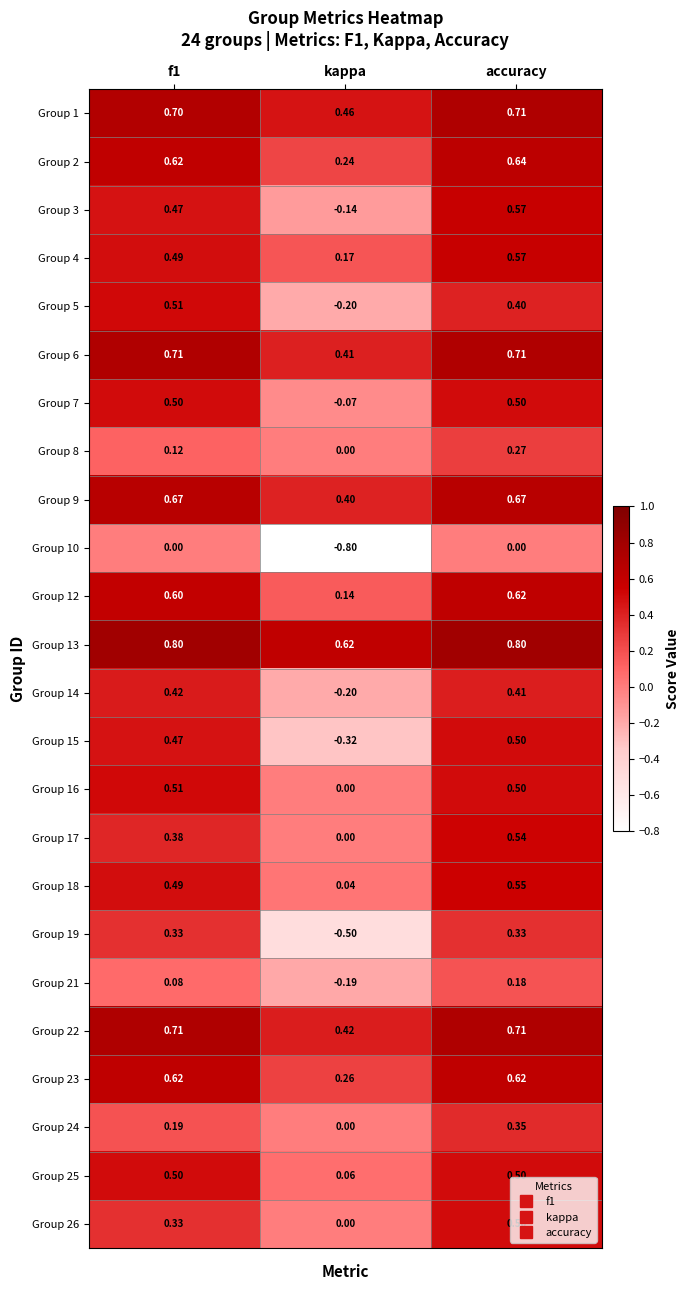

Where is Group 12 nearest to the value 0?

kappa